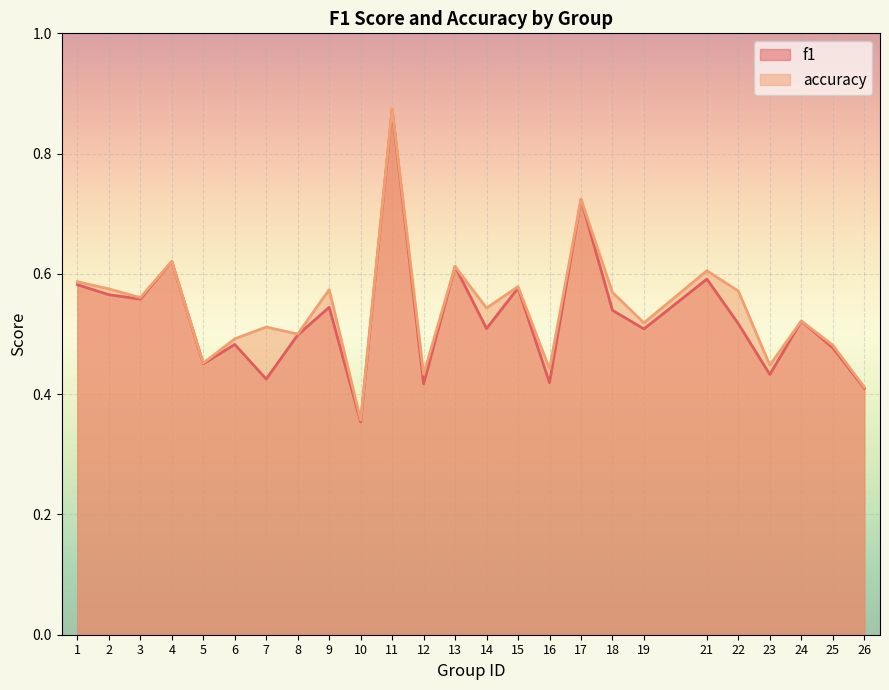

The value of accuracy at 9 is 0.4. True or false?

False